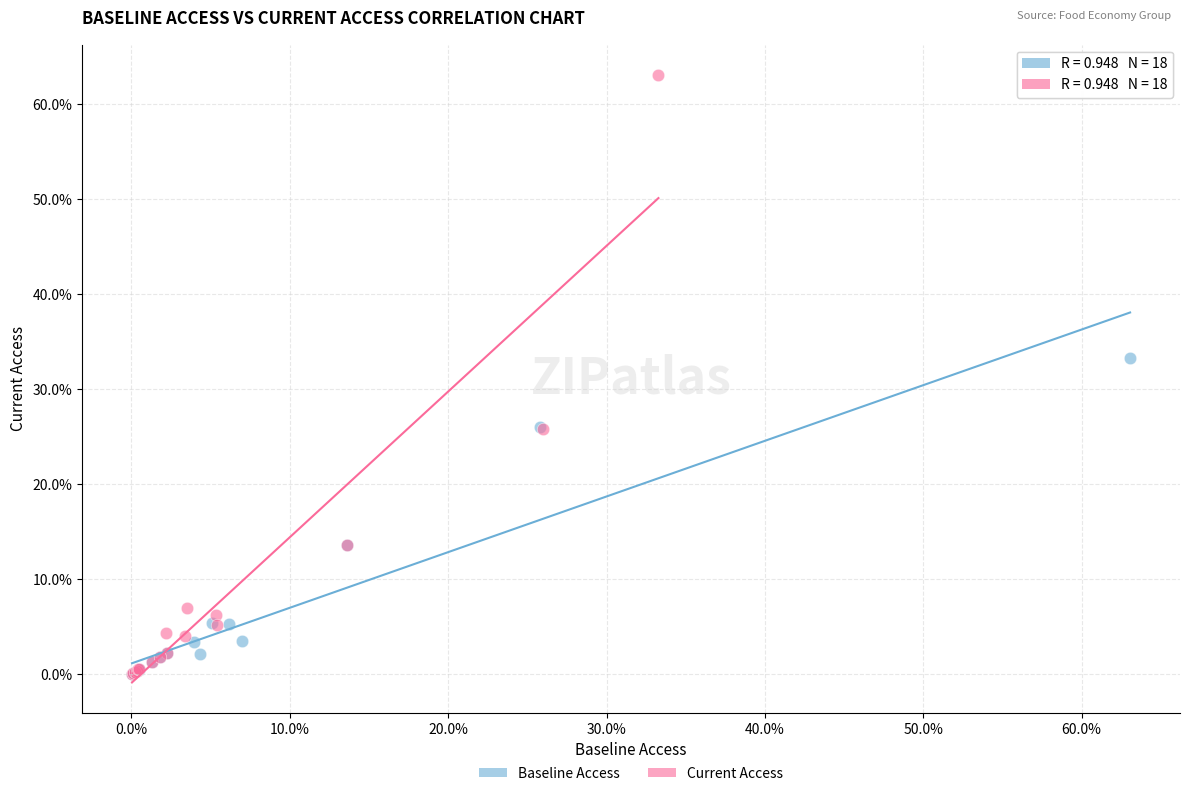

What are all the series names shown in the legend?

Baseline Access, Current Access